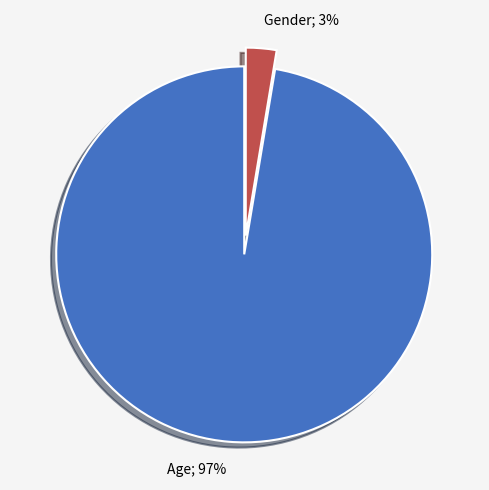

To the nearest percent, what is the average slice percentage?

50%